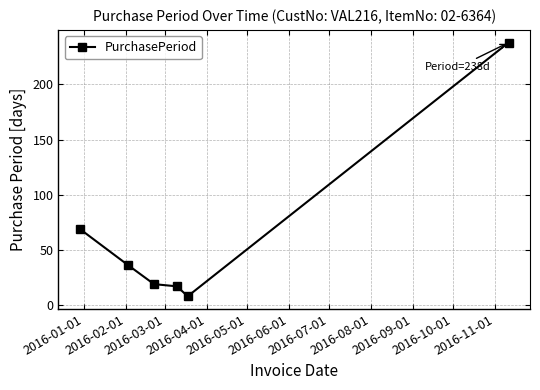

What is the greatest value displayed?

238